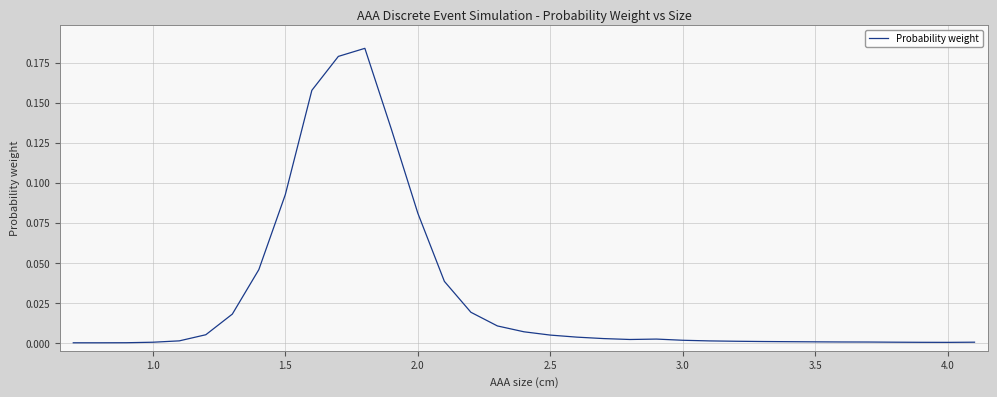

True or false: the data has more than 1 interior local peaks.

True